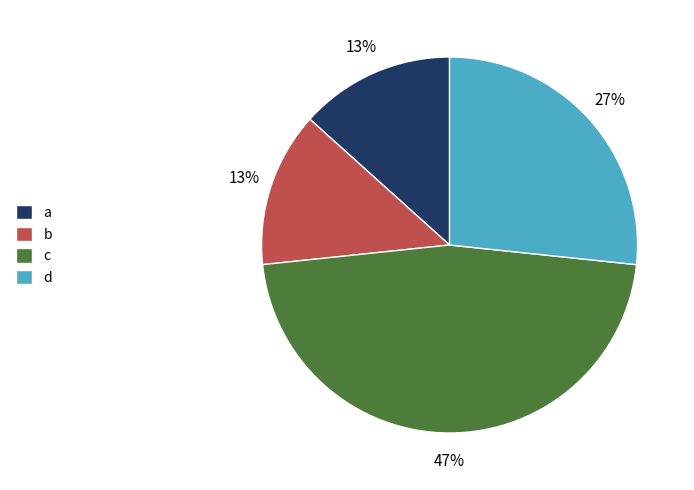

What percentage is the d slice, to the nearest percent?

27%